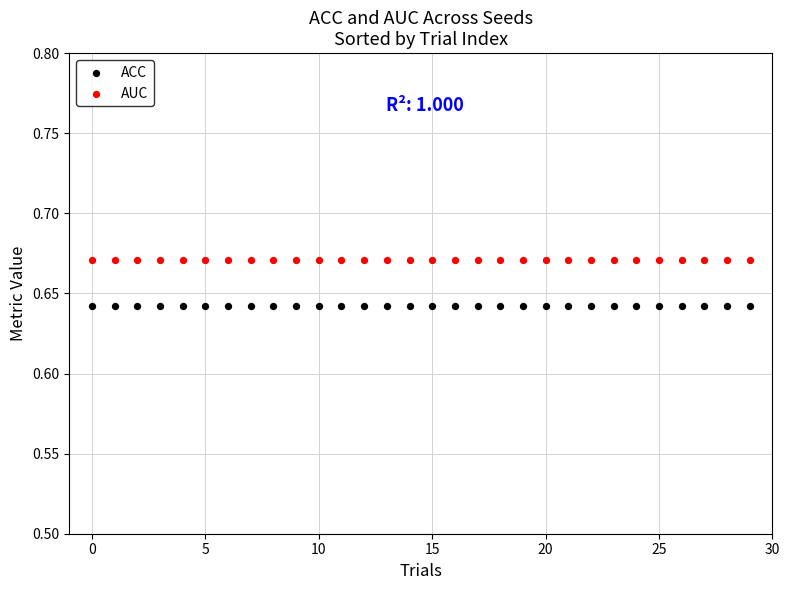

Which series reaches the maximum Y coordinate?

AUC